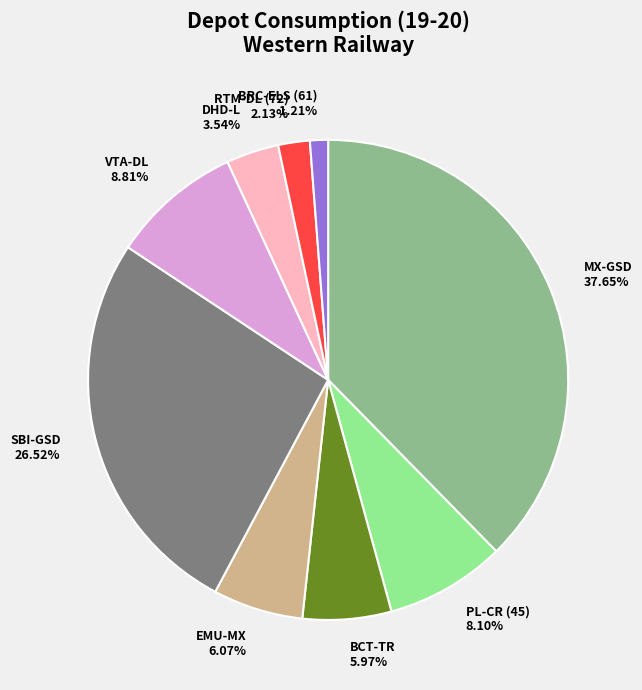

To the nearest percent, what is the average slice percentage?

11%